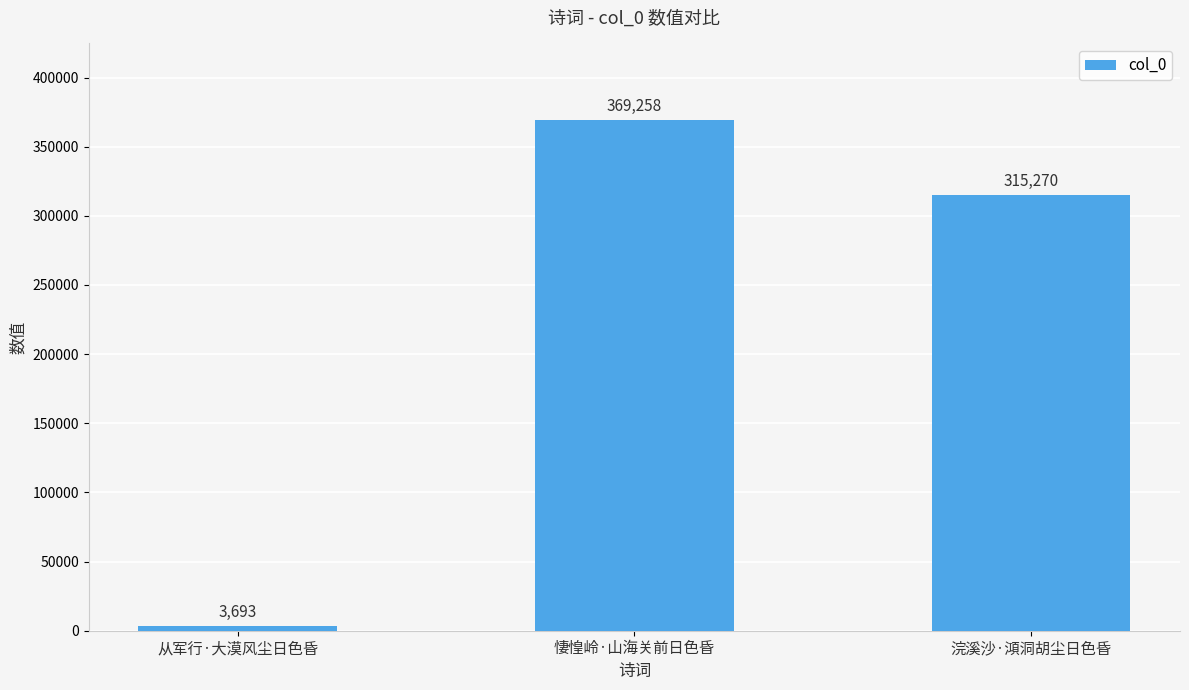

Rank the categories by value from highest to lowest.

悽惶岭·山海关前日色昏, 浣溪沙·澒洞胡尘日色昏, 从军行·大漠风尘日色昏